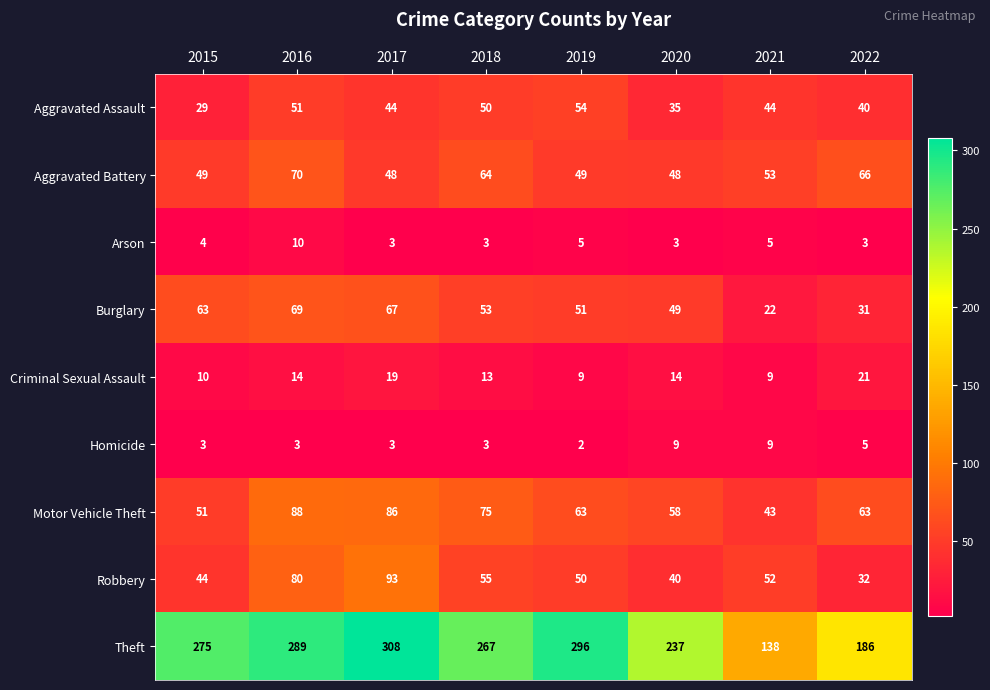

What is the difference between the highest and lowest values at 2015?

272